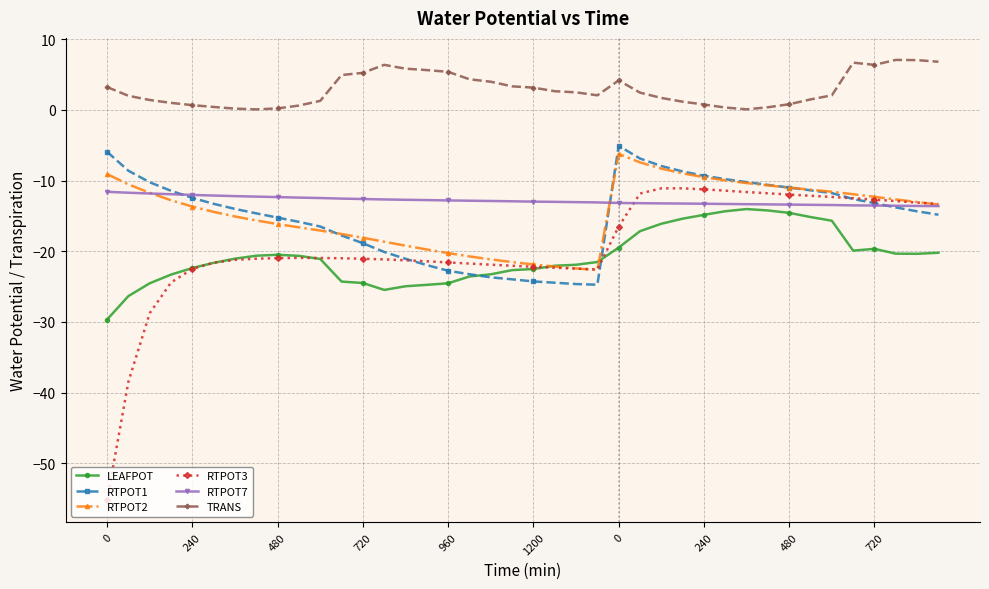

What is the minimum value shown in the chart?

-55.2